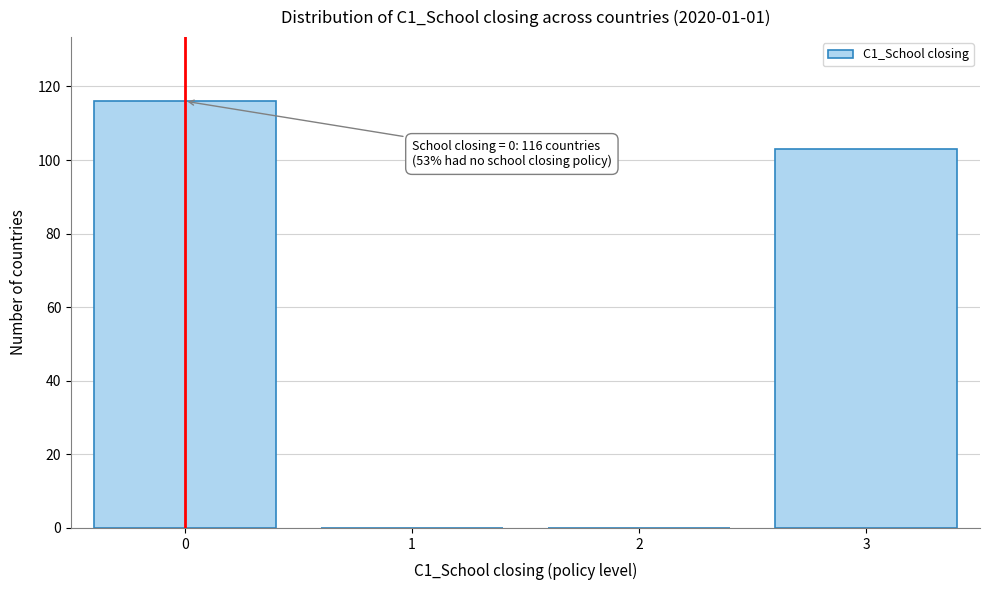

Reading left to right, extract all data points from this chart.

0=116	1=0	2=0	3=103